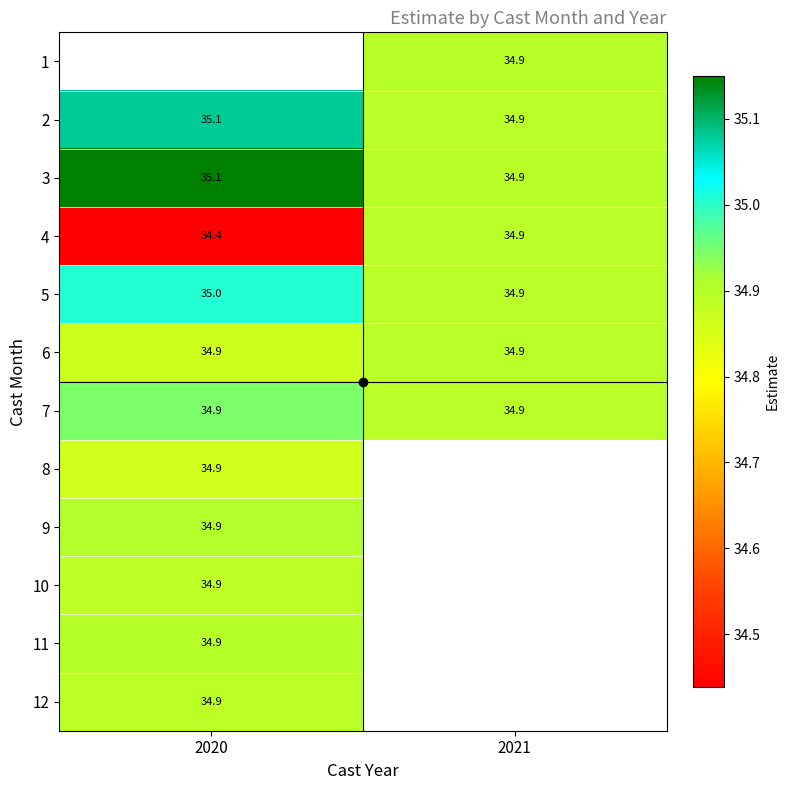

Is it true that 4 equals 34.4 at 2020?

True